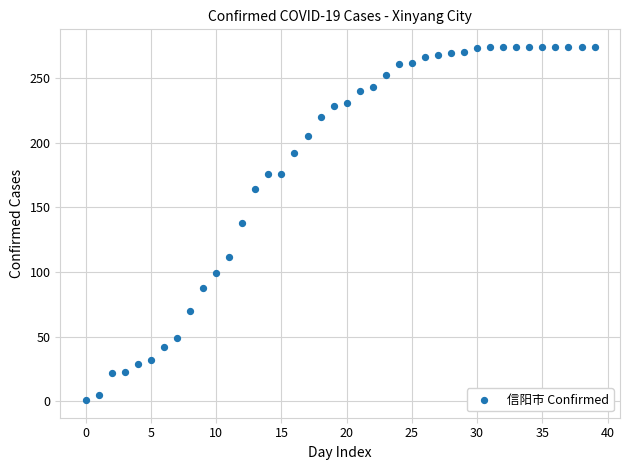

What is the range of Y values (max minus min)?

273